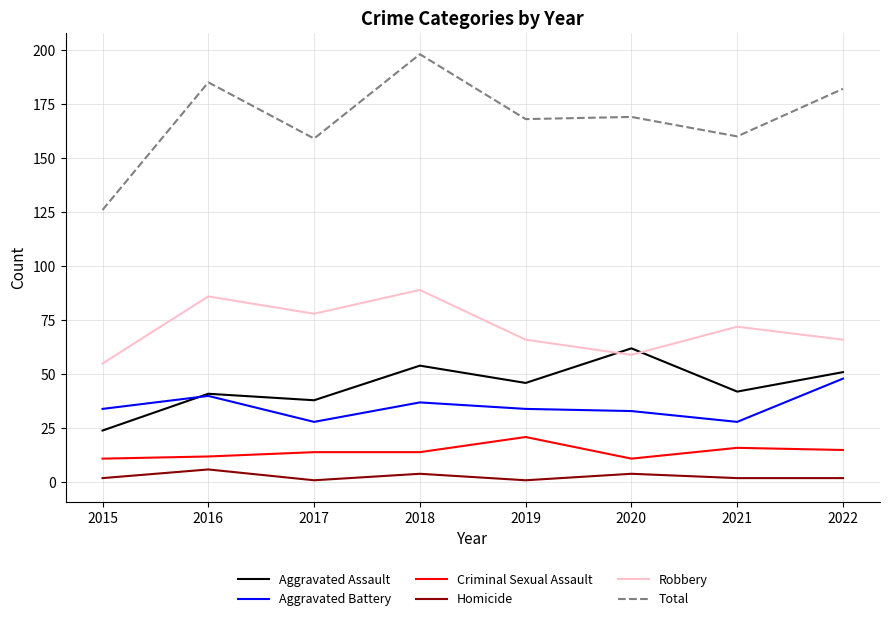

True or false: Aggravated Battery and Robbery intersect in this chart.

False